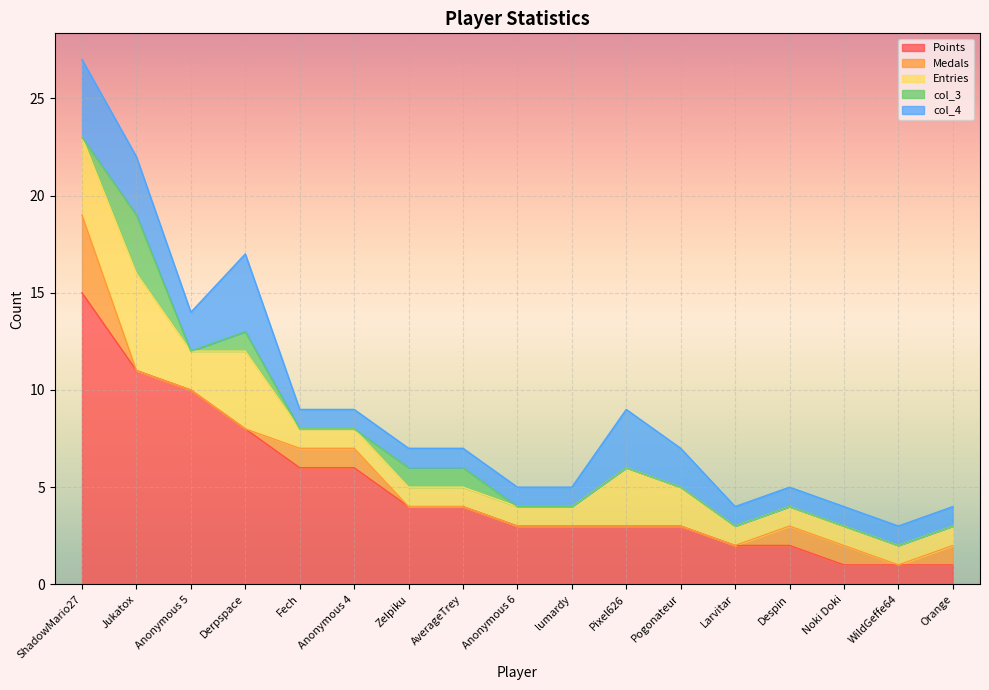

What is the difference between the maximum and minimum values in the Medals series?

4